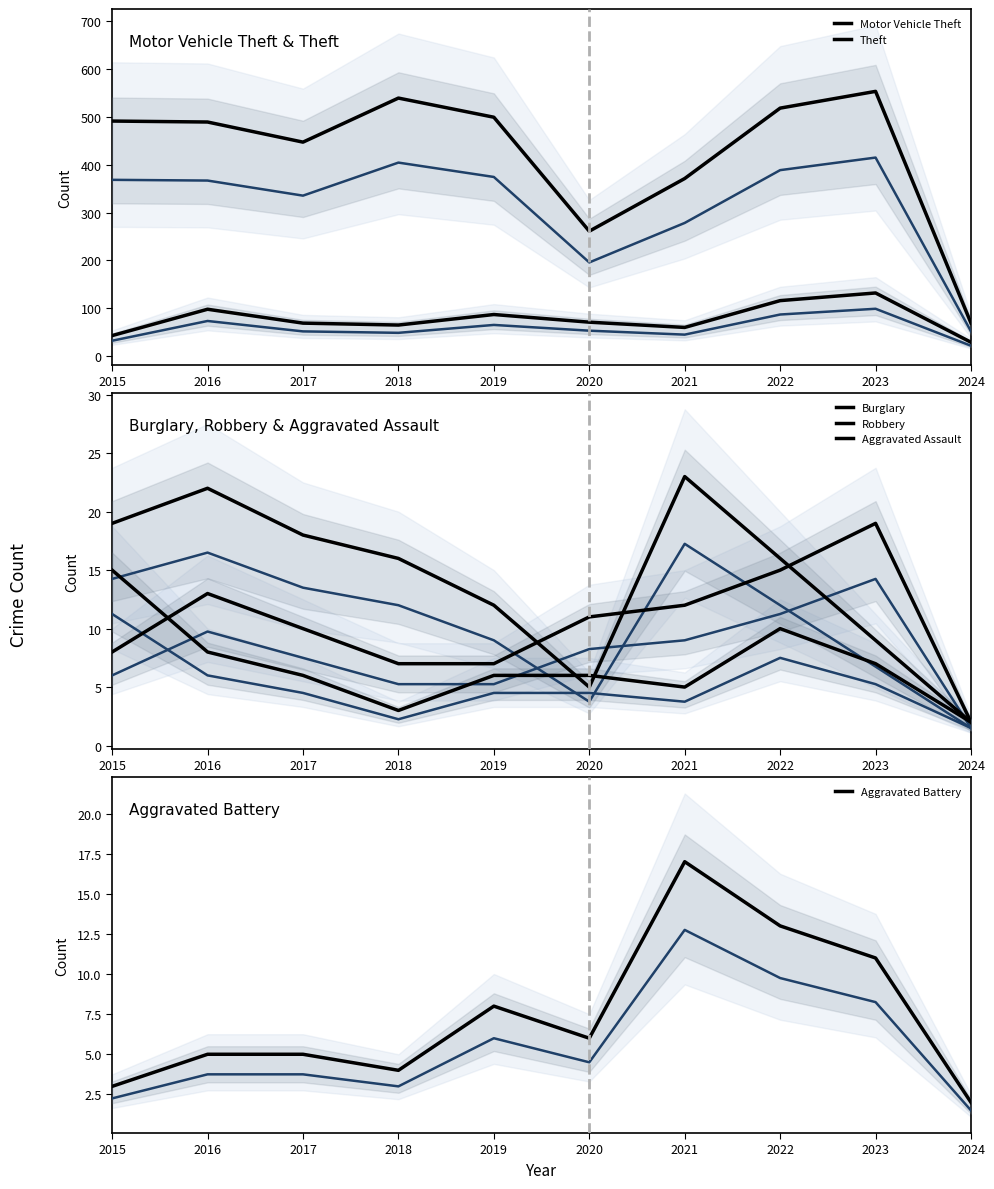

What is the total value across all series at 2024?

106